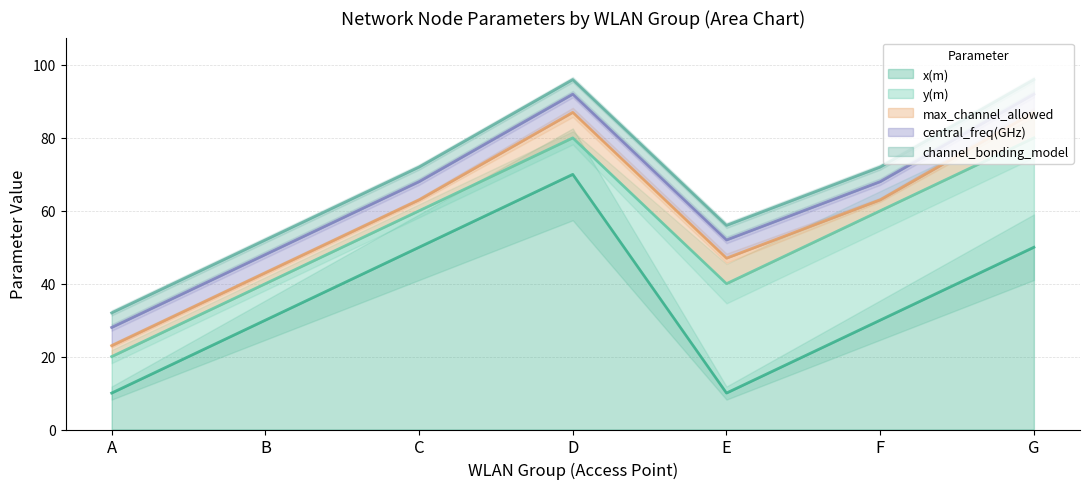

Which label corresponds to the largest value in the chart?

D